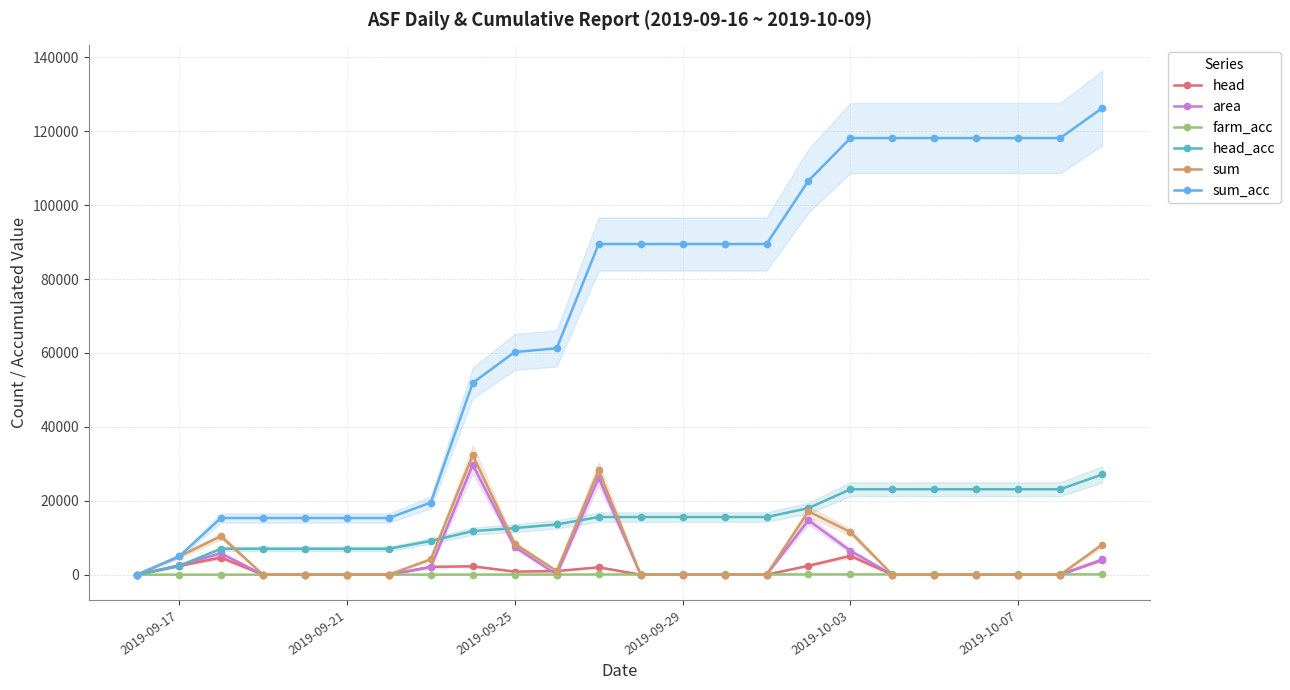

How many data points in sum_acc are less than 89472?

11